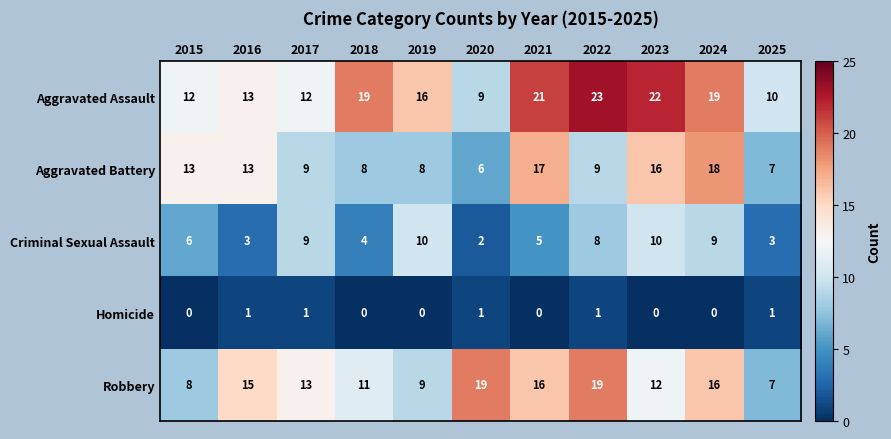

The Criminal Sexual Assault series shows 3 at 2025. True or false?

True